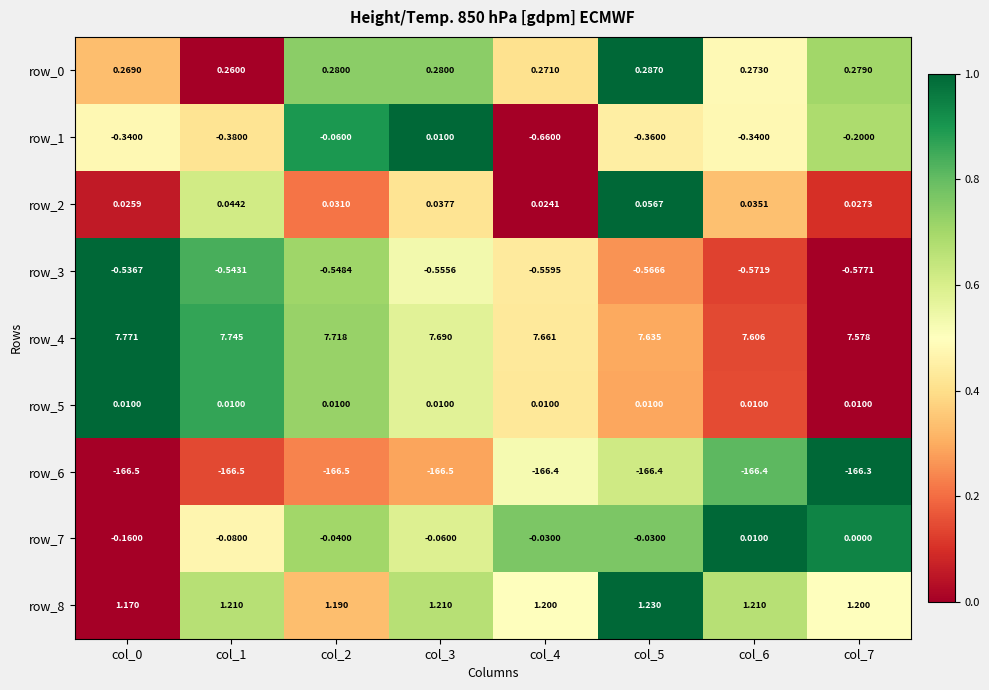

Between col_4 and col_6, which series saw the biggest shift?

row_1